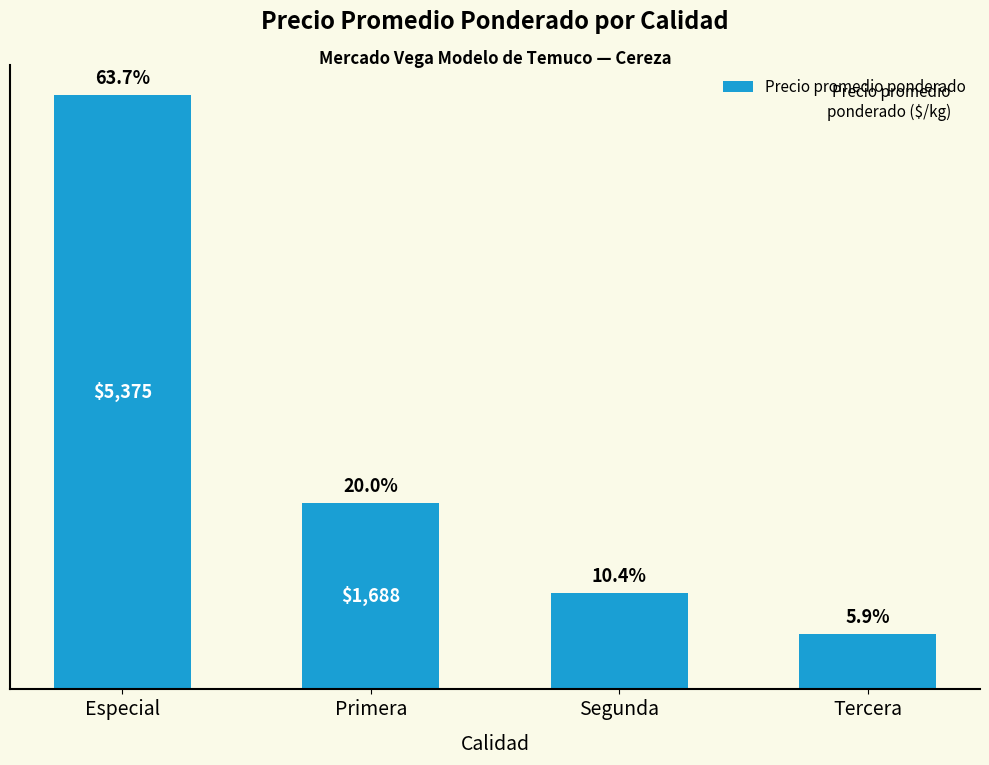

Reading left to right, what are all the values shown in this chart?

Especial=5375	Primera=1688	Segunda=875	Tercera=500